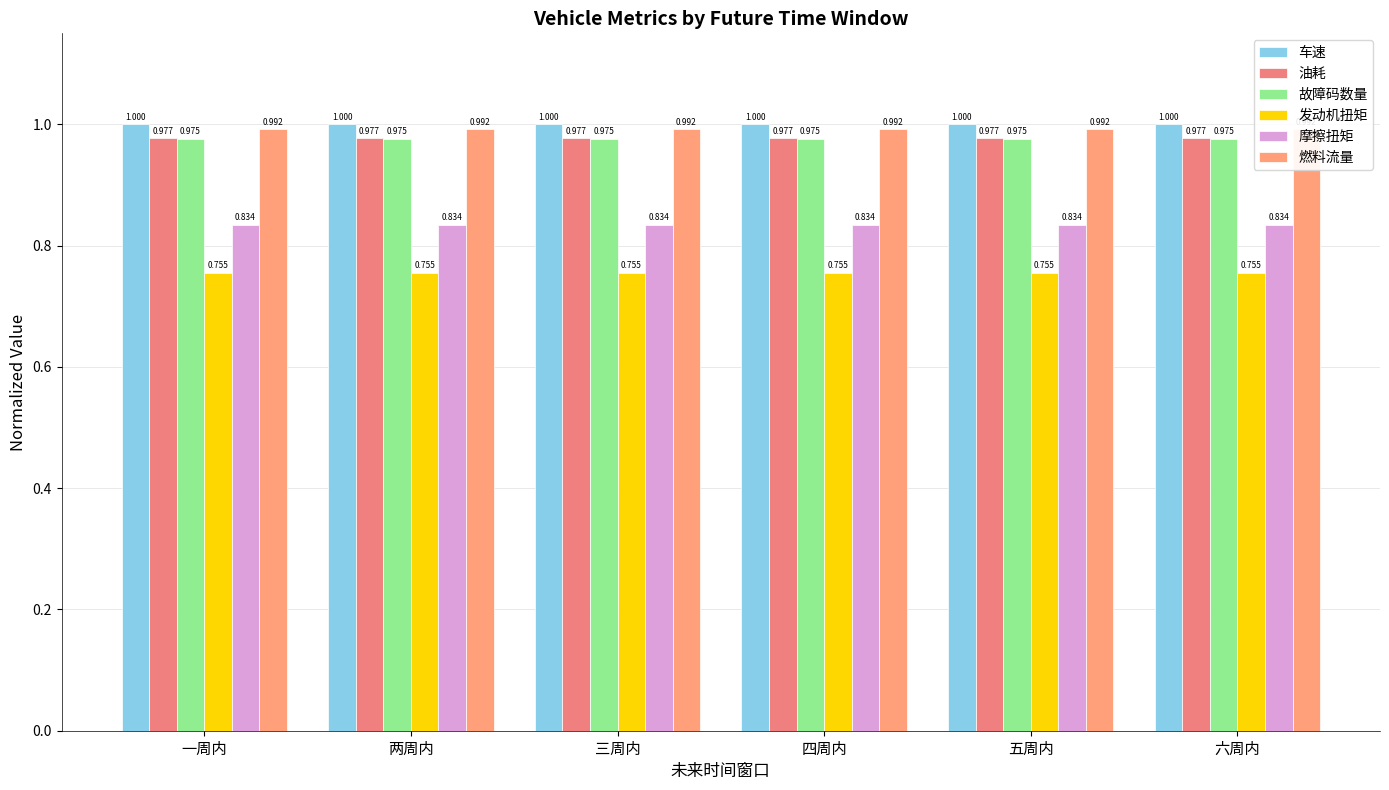

Are the bars horizontal?

No